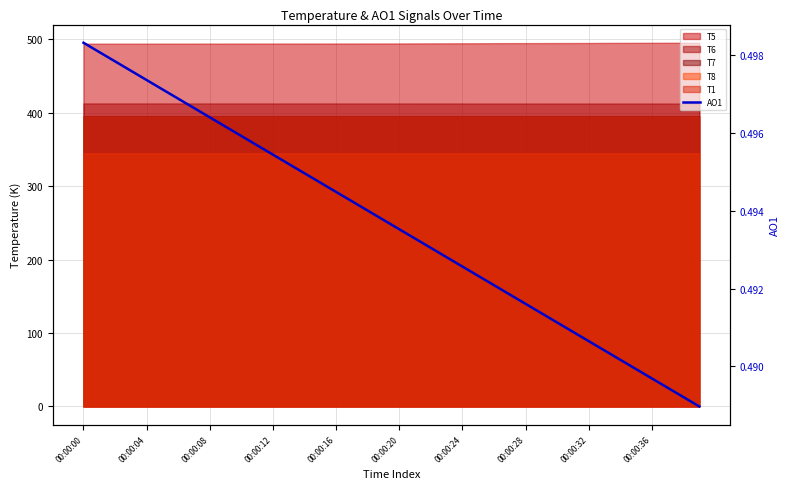

How many lines are shown in the chart?

1